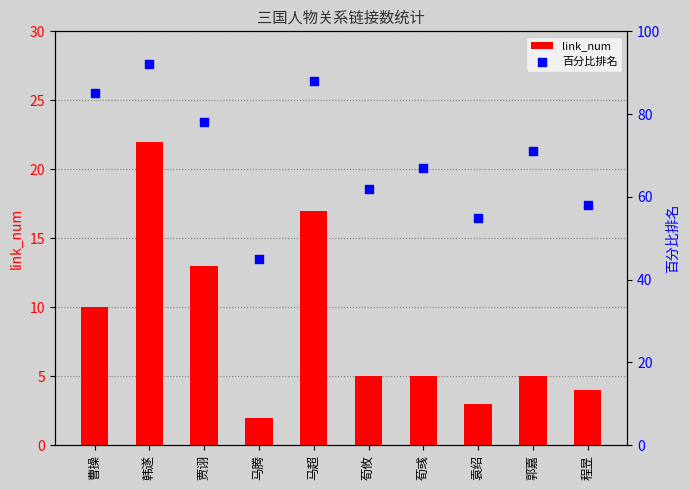

Is the value of link_num at 荀攸 greater than the value of 百分比排名 at 程昱?

No